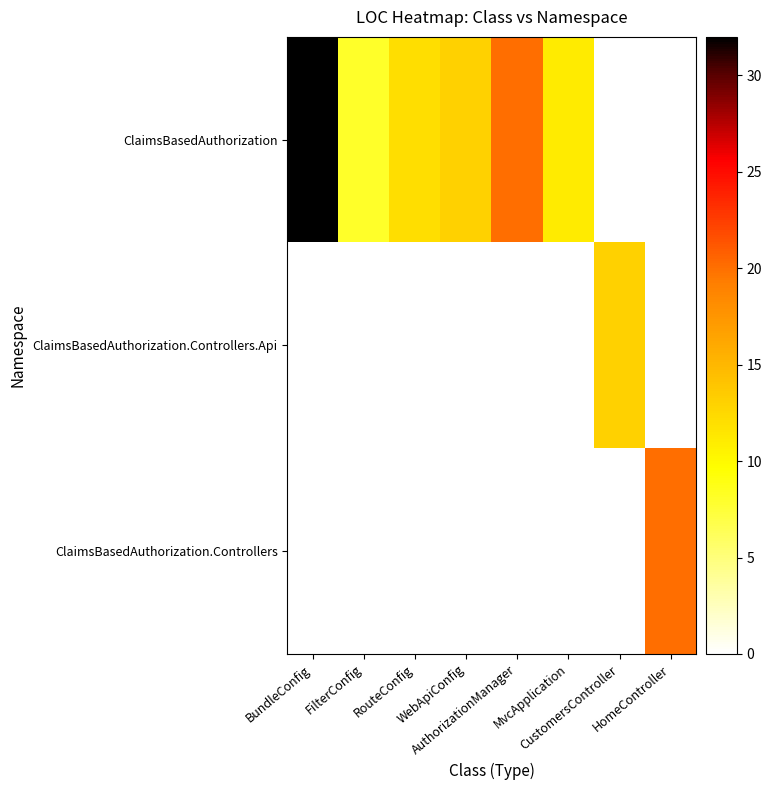

At which category is the sum across all series the highest?

BundleConfig